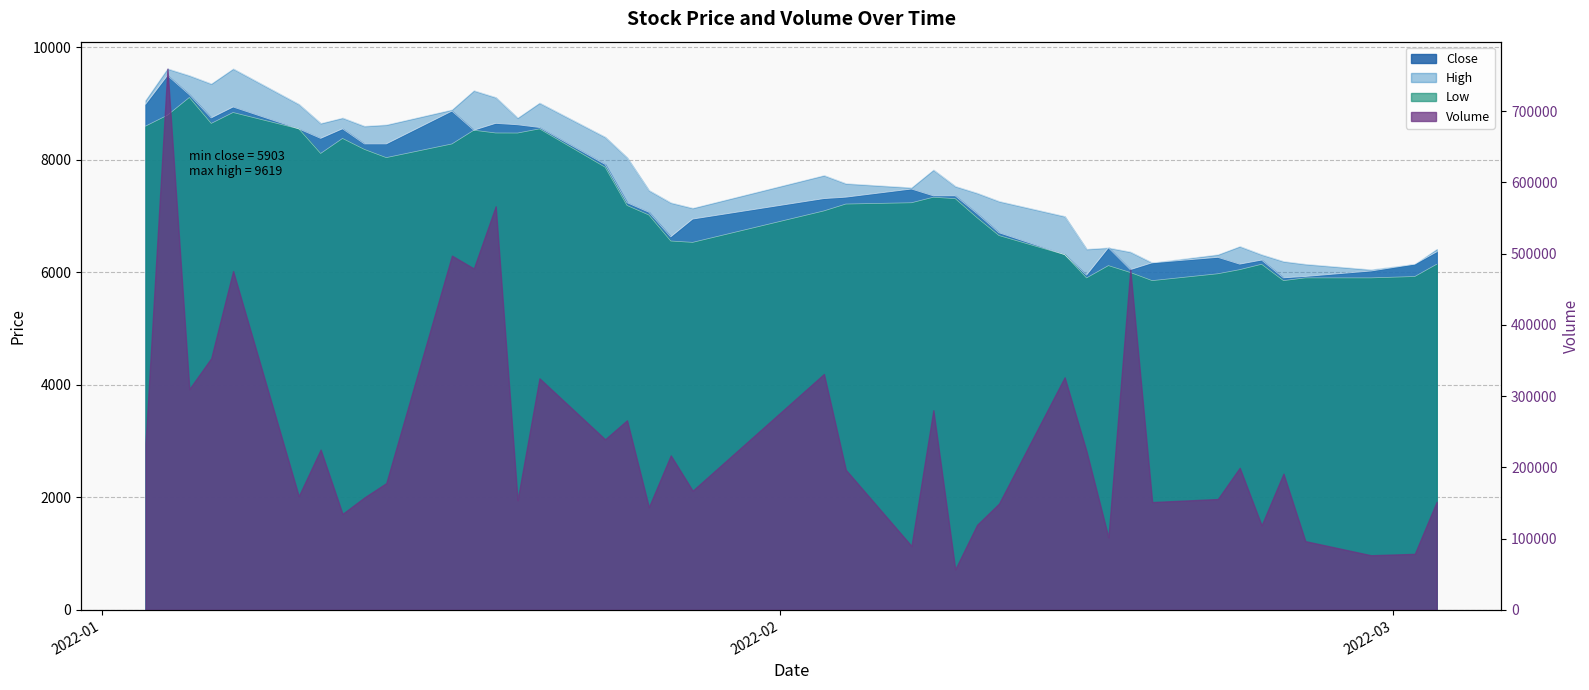

True or false: High has more than 2 points higher than both neighbors.

True